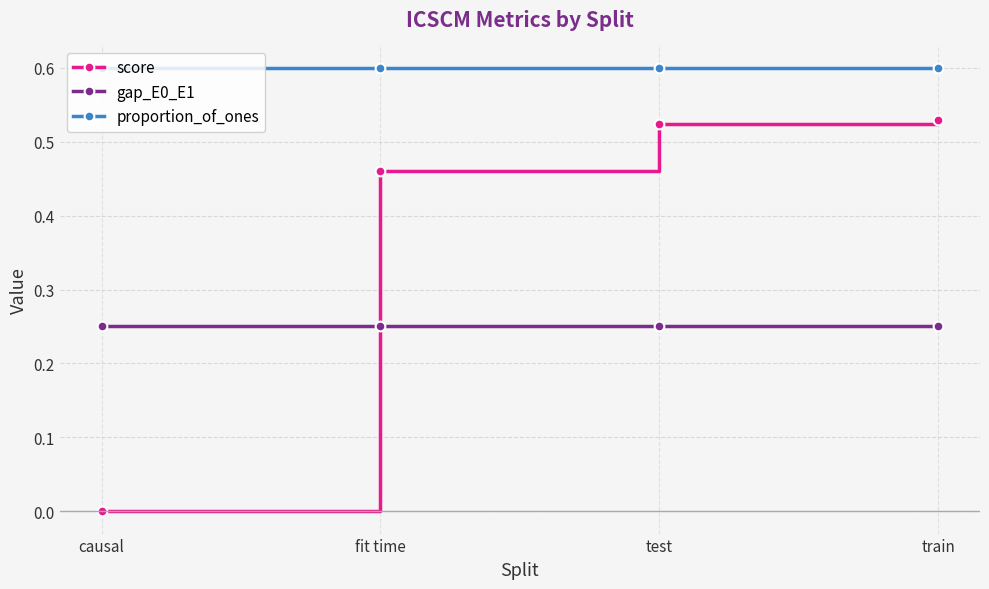

True or false: proportion_of_ones and score cross at least once.

False